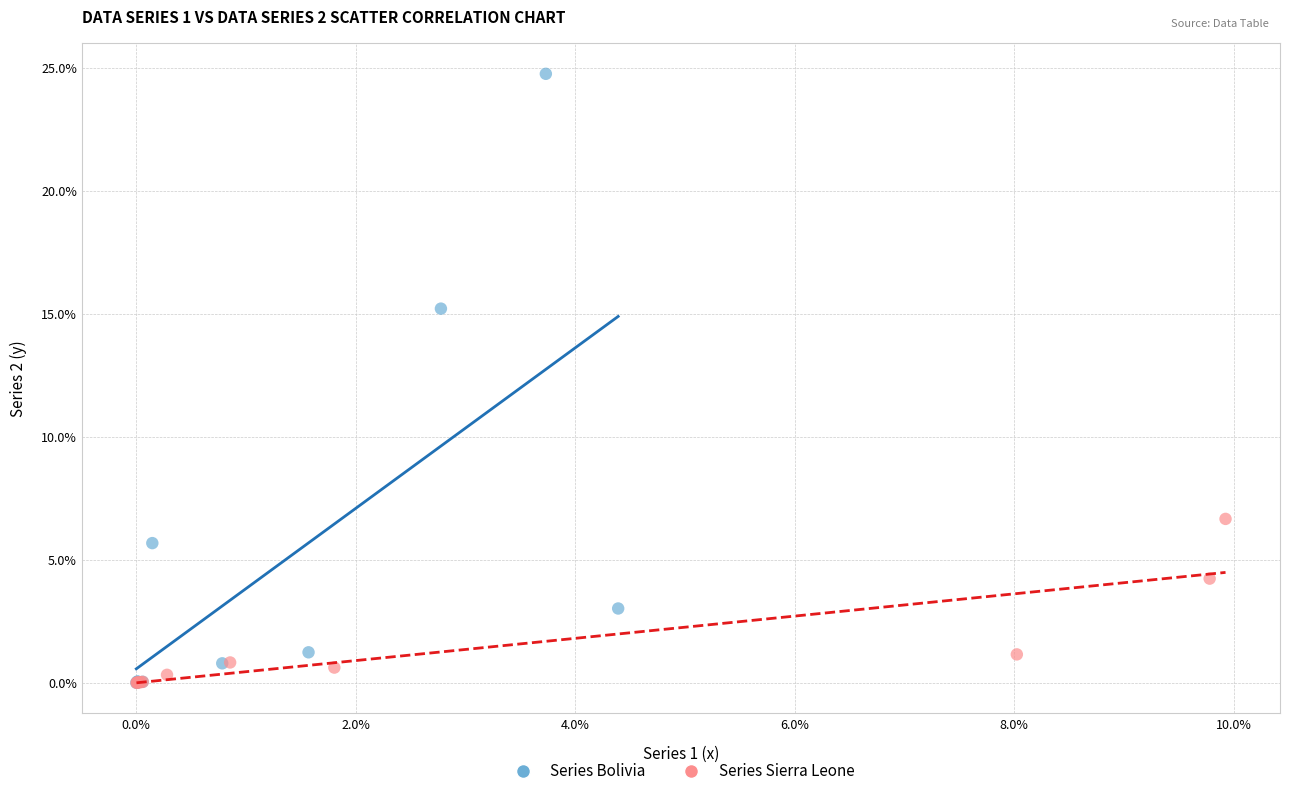

What are all the series names shown in the legend?

Series Bolivia, Series Sierra Leone